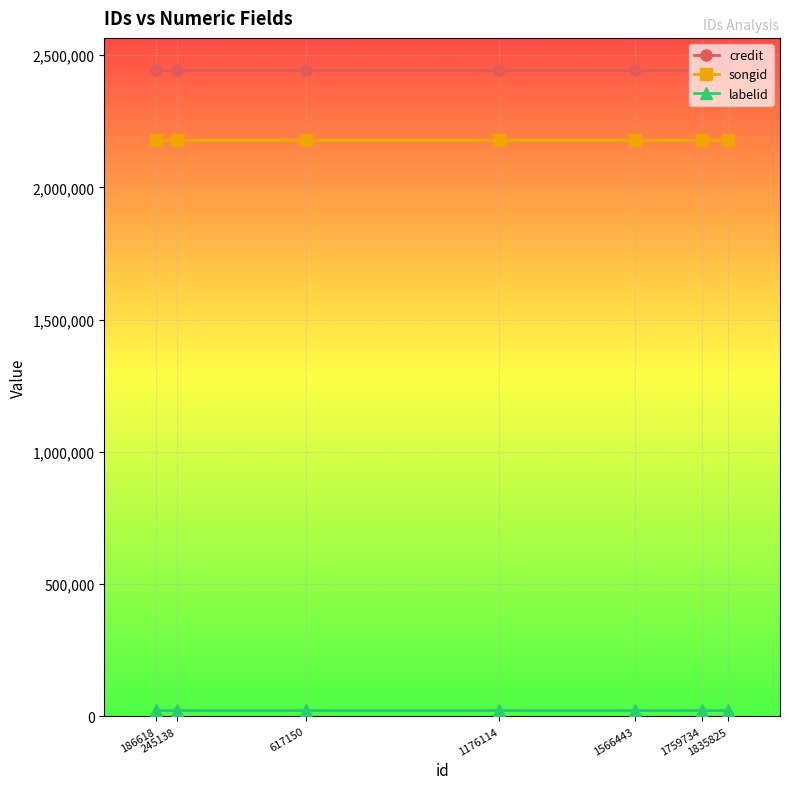

Reading left to right, what are all the values shown in this chart?

credit: 245138=2443560	1835825=2443560	1759734=2443560	1566443=2443560	186618=2443560	617150=2443560	1176114=2443560
songid: 245138=2181042	1835825=2181042	1759734=2181042	1566443=2181042	186618=2181042	617150=2181042	1176114=2181042
labelid: 245138=23981	1835825=23981	1759734=23981	1566443=23981	186618=23981	617150=23981	1176114=23981